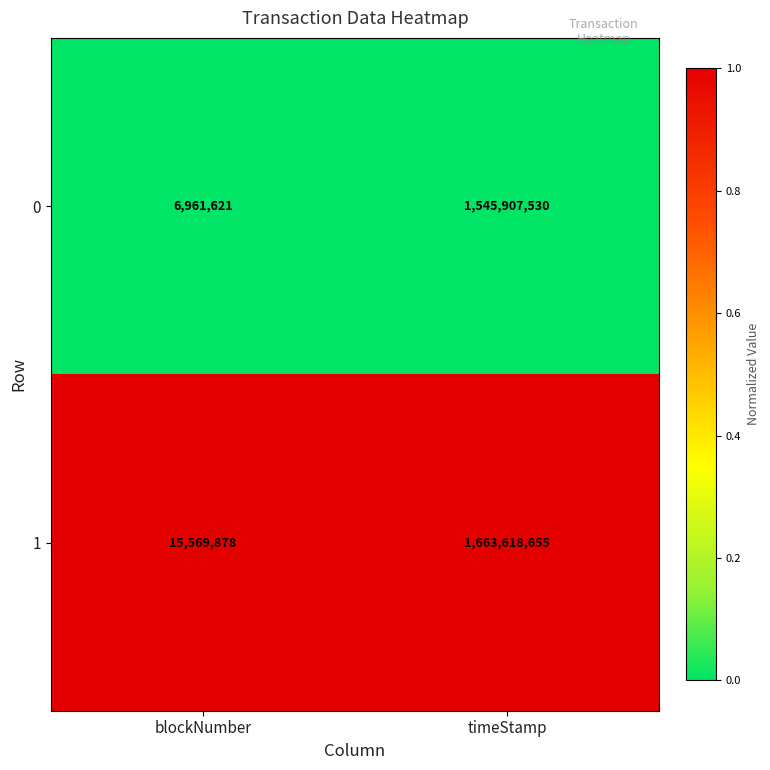

What is the spread (max minus min) of values at timeStamp?

117711125